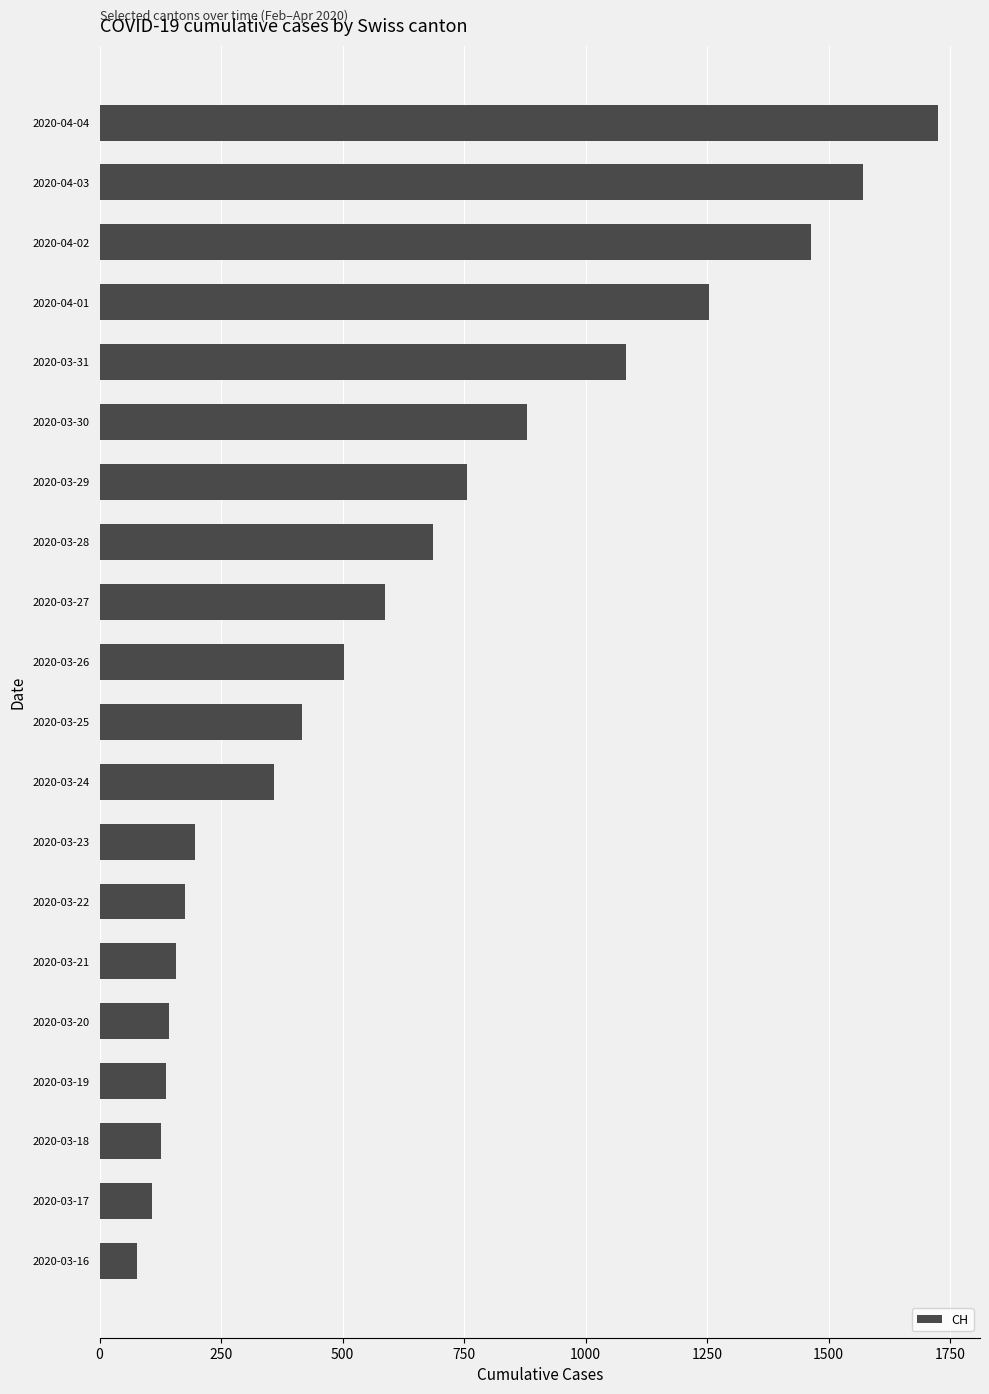

What is the change in value from 2020-03-19 to 2020-03-25?

+280